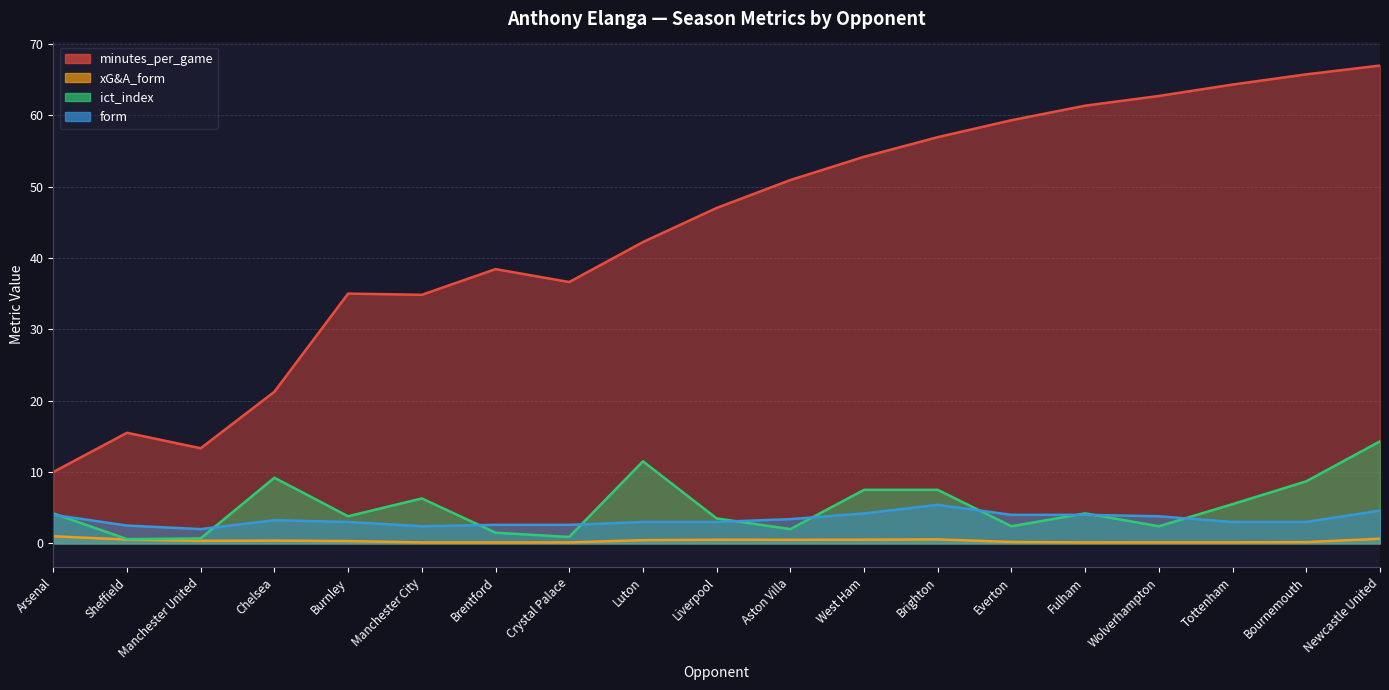

What is the difference between the maximum and second lowest values in the minutes_per_game series?

53.6